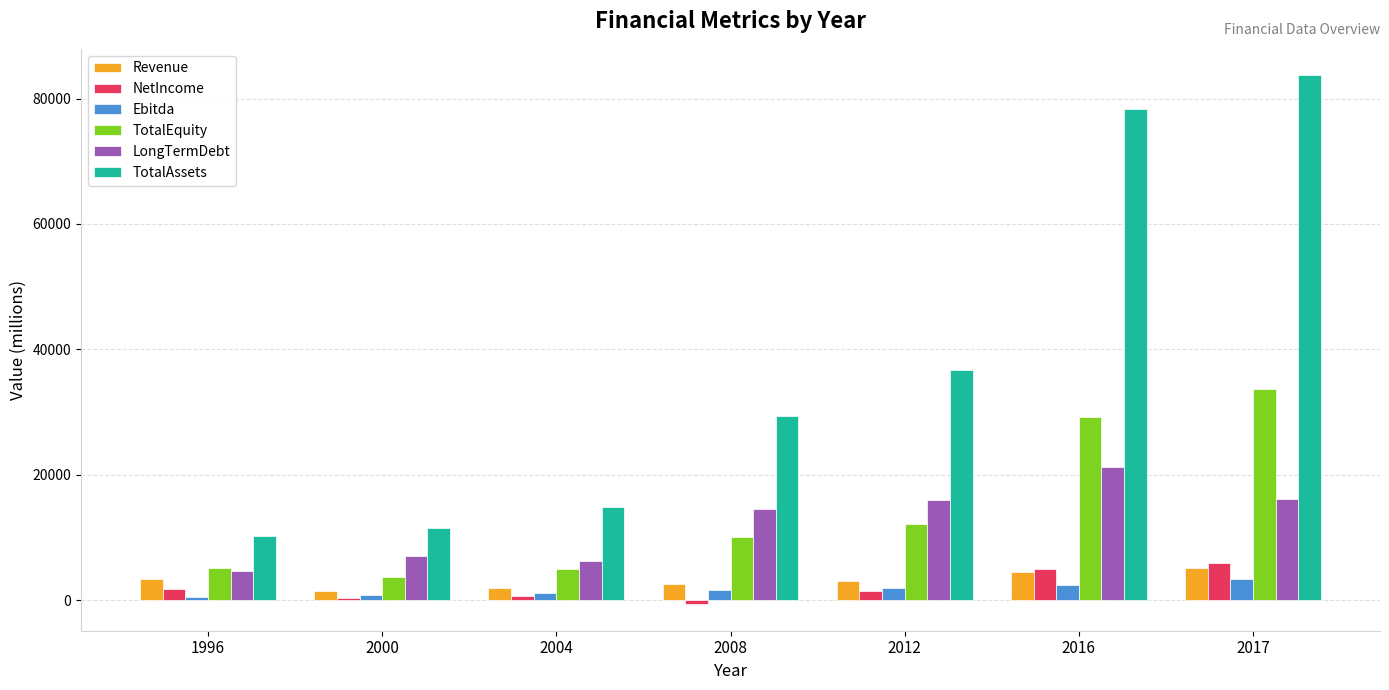

Which category has the highest value across all series?

2017